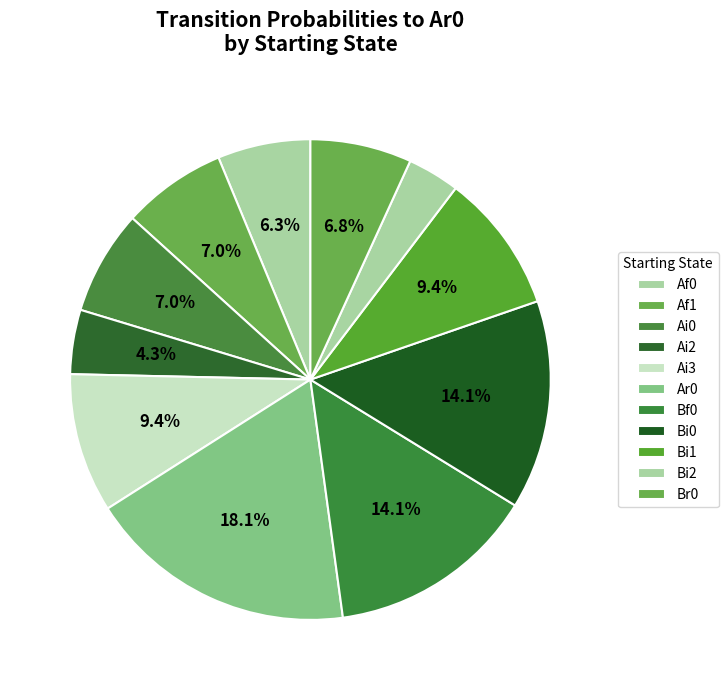

How many slices are in this pie chart?

11